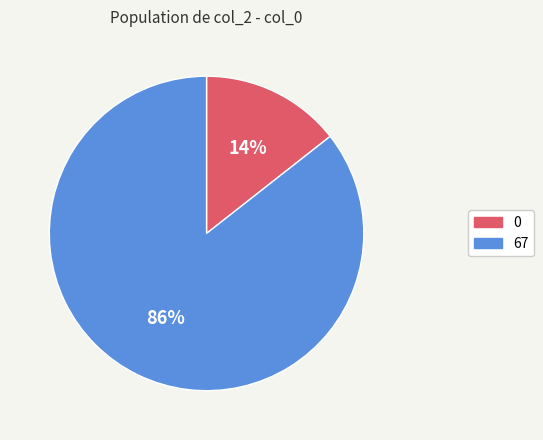

How many segments does this pie chart have?

2